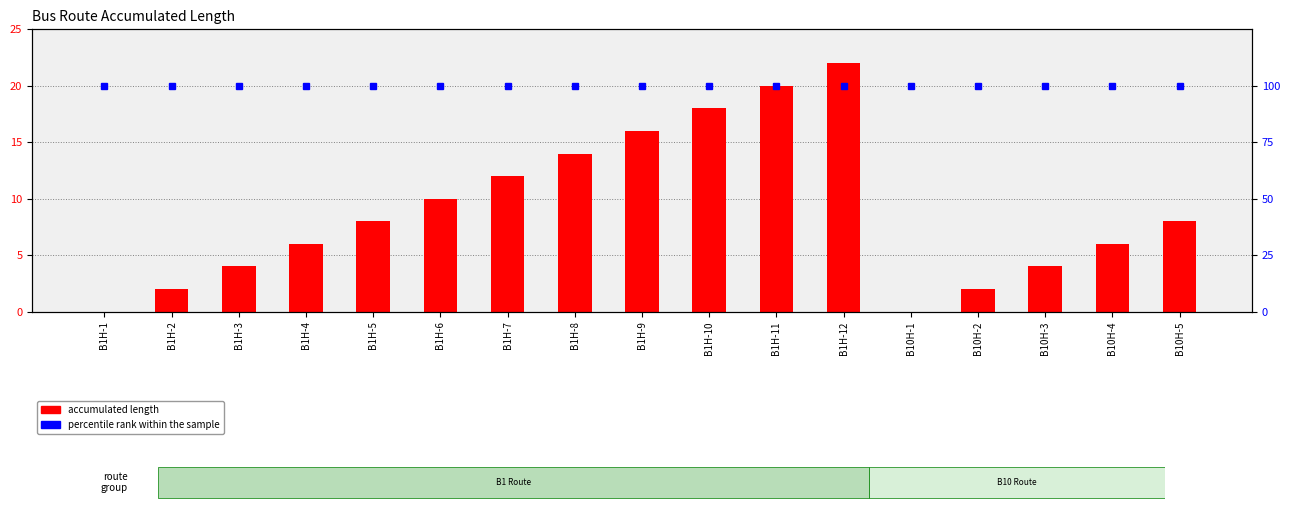

What is the spread (max minus min) of values at B10H-3?

96